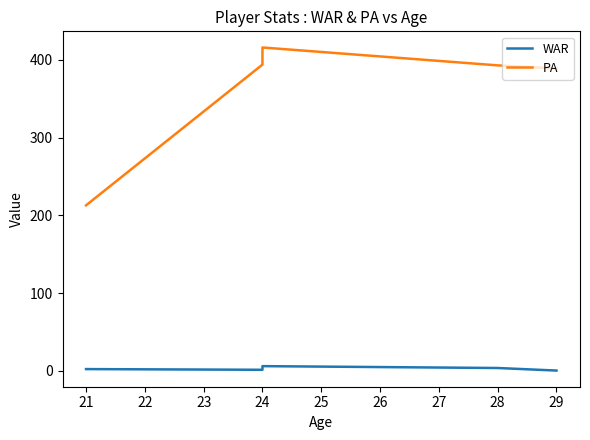

What is the difference between the maximum and minimum values in the PA series?

203.0